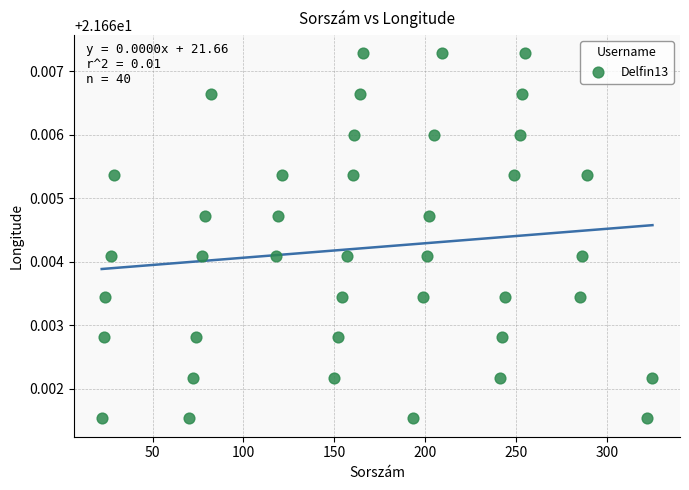

What is the range of X values (max minus min)?

303.0